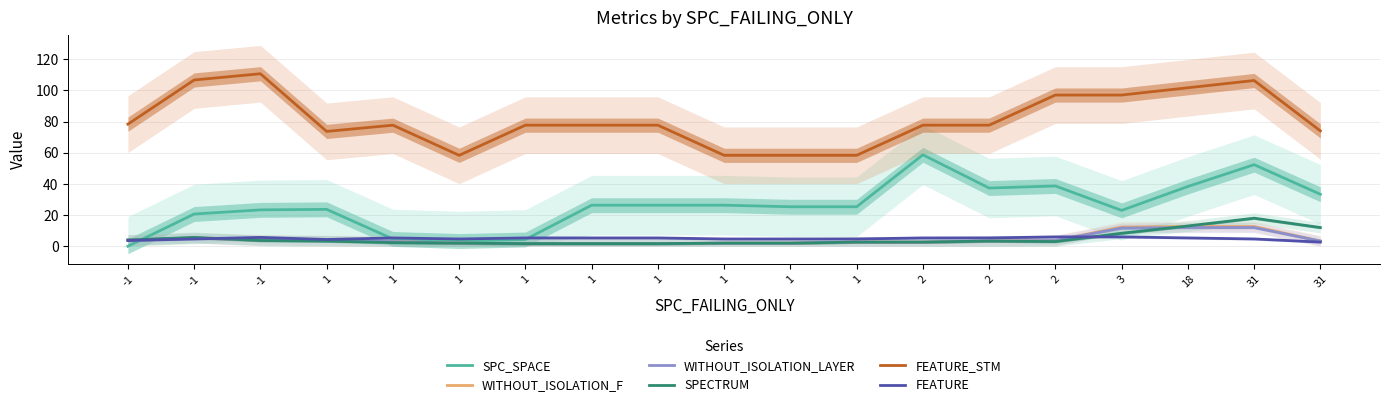

Reading left to right, extract all data points from this chart.

SPC_SPACE: 0.0	20.7	23.3	23.7	4.7	3.3	4.3	26.3	26.3	26.3	25.3	25.3	58.7	37.3	38.7	23.0	38.3	52.3	33.3
WITHOUT_ISOLATION_F: 4.0	5.3	4.0	3.7	3.0	2.0	1.7	1.7	1.7	2.0	2.0	2.7	2.7	3.3	3.7	12.3	12.7	12.7	3.3
WITHOUT_ISOLATION_LAYER: 4.0	5.3	4.0	3.7	3.0	2.0	1.7	1.7	1.7	2.0	2.0	2.7	2.7	3.3	3.7	11.7	12.0	12.0	3.3
SPECTRUM: 4.0	5.7	3.7	3.3	2.3	2.0	1.7	1.7	1.7	2.0	2.0	2.7	2.7	3.3	3.0	8.3	13.0	18.0	12.0
FEATURE_STM: 78.3	106.7	110.7	73.7	77.7	58.3	77.7	77.7	77.7	58.3	58.3	58.3	77.7	77.7	97.0	97.0	101.7	106.3	74.0
FEATURE: 3.7	4.7	5.7	4.3	5.3	4.7	5.3	5.3	5.3	4.7	4.7	4.7	5.3	5.3	6.0	6.0	5.3	4.7	2.7